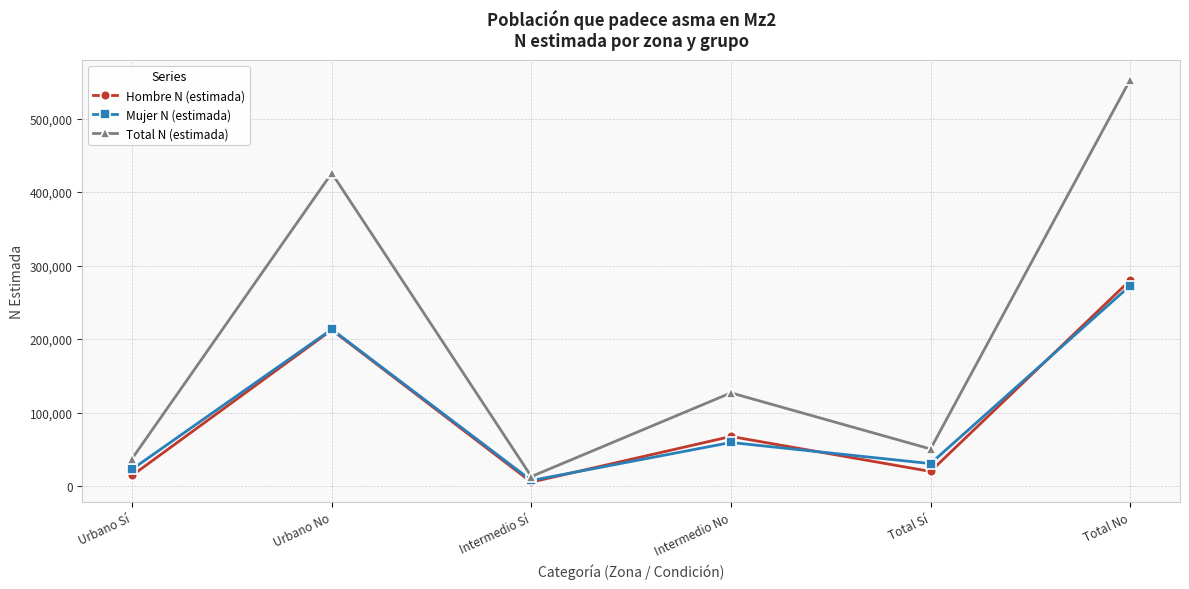

How many data points in Hombre N (estimada) are less than 67522?

3